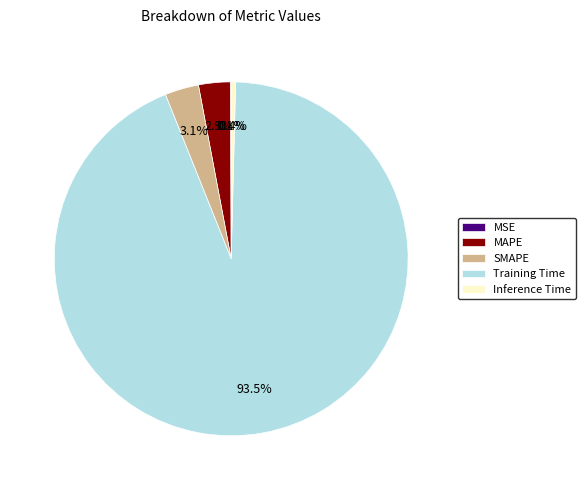

What percentage is NOT represented by MAPE?

97.1%